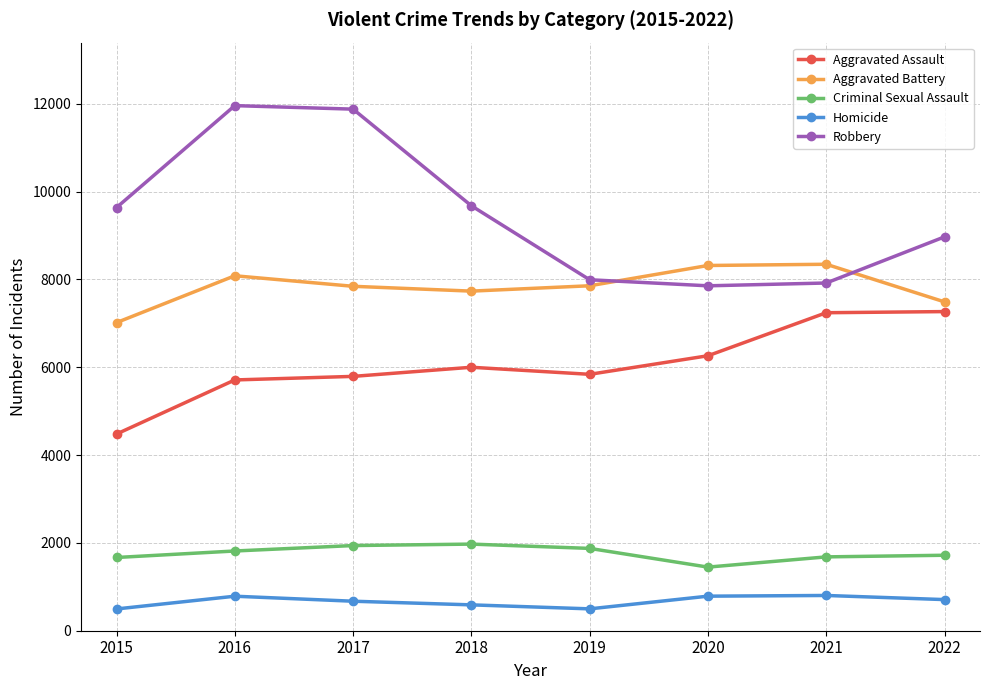

The Robbery series shows 9638 at 2015. True or false?

True